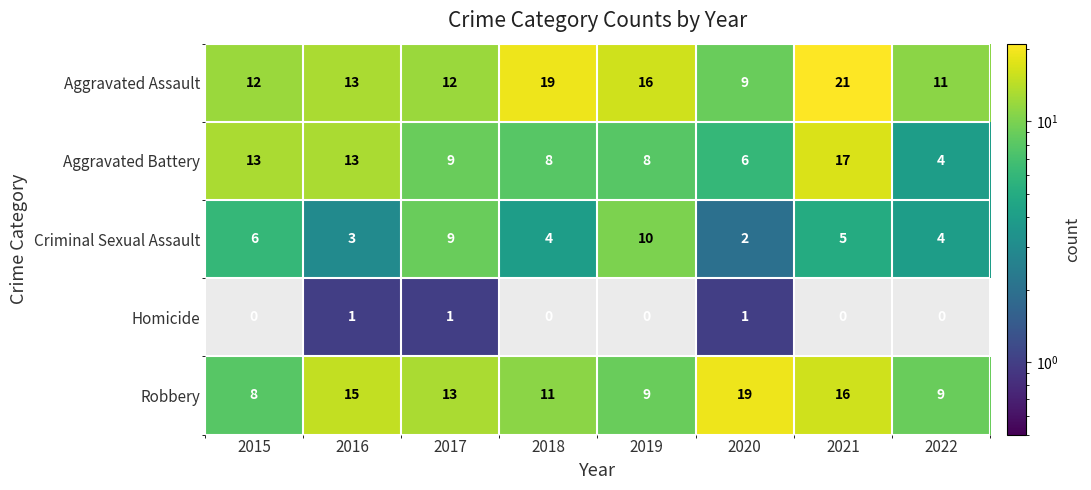

Rank the series by their maximum value, from lowest to highest.

Homicide, Criminal Sexual Assault, Aggravated Battery, Robbery, Aggravated Assault